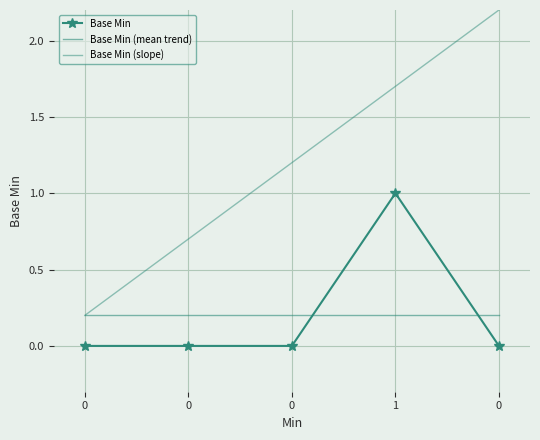

True or false: Base Min (slope) and Base Min (mean trend) cross at least once.

False